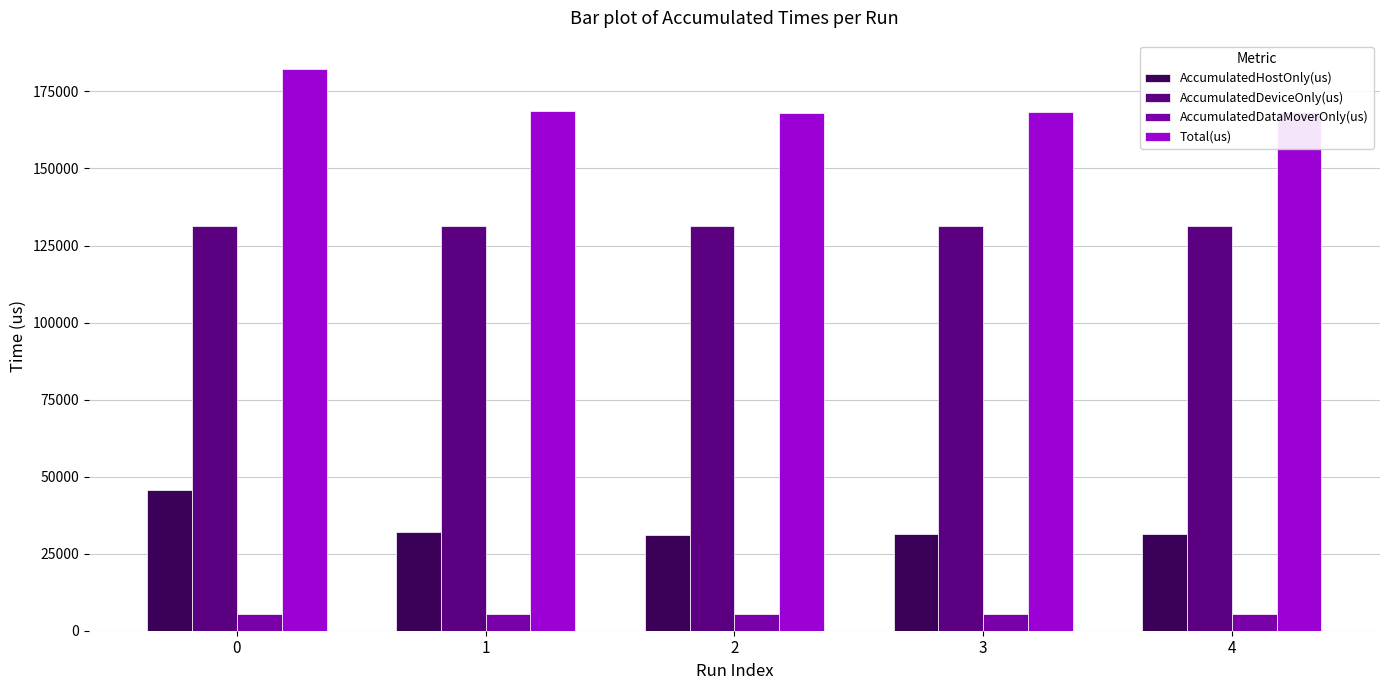

The value of Total(us) at 3 is 76169.0. True or false?

False